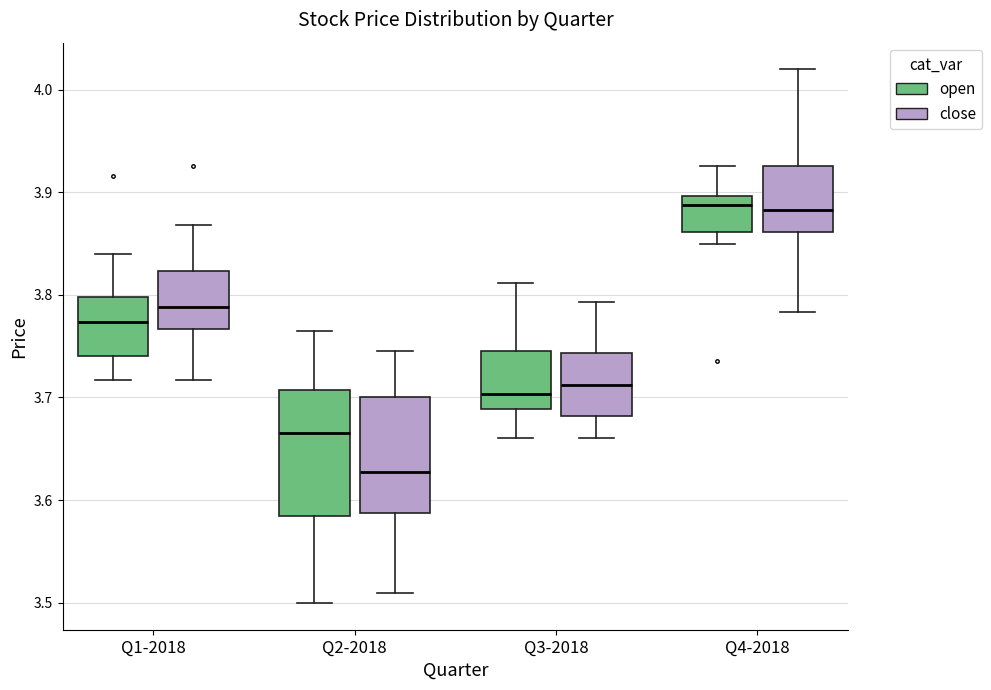

Reading left to right, transcribe this box plot: for each box, give where its median line is, the range the box spans, and where its two whiskers end, as read against the y-axis. The values are not printed on the chart, so give them approximately, as read against the axis.

Q1-2018 (open): median 3.77, box 3.74 to 3.80, whiskers 3.72 to 3.84
Q1-2018 (close): median 3.79, box 3.77 to 3.82, whiskers 3.72 to 3.87
Q2-2018 (open): median 3.67, box 3.58 to 3.71, whiskers 3.50 to 3.76
Q2-2018 (close): median 3.63, box 3.59 to 3.70, whiskers 3.51 to 3.75
Q3-2018 (open): median 3.70, box 3.69 to 3.75, whiskers 3.66 to 3.81
Q3-2018 (close): median 3.71, box 3.68 to 3.74, whiskers 3.66 to 3.79
Q4-2018 (open): median 3.89, box 3.86 to 3.90, whiskers 3.85 to 3.93
Q4-2018 (close): median 3.88, box 3.86 to 3.93, whiskers 3.78 to 4.02